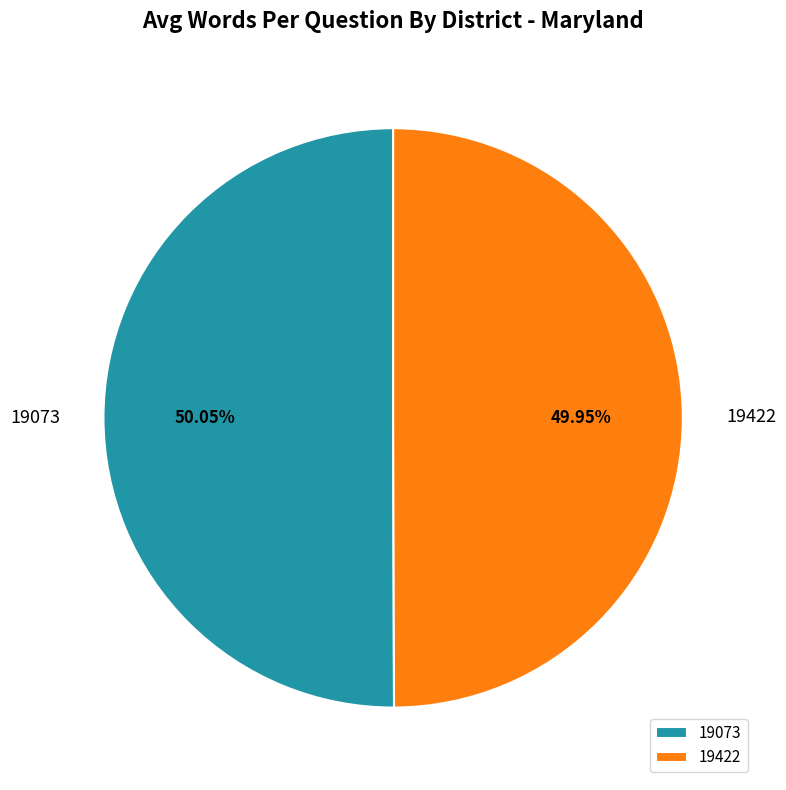

What percentage is NOT represented by 19422?

50.0%